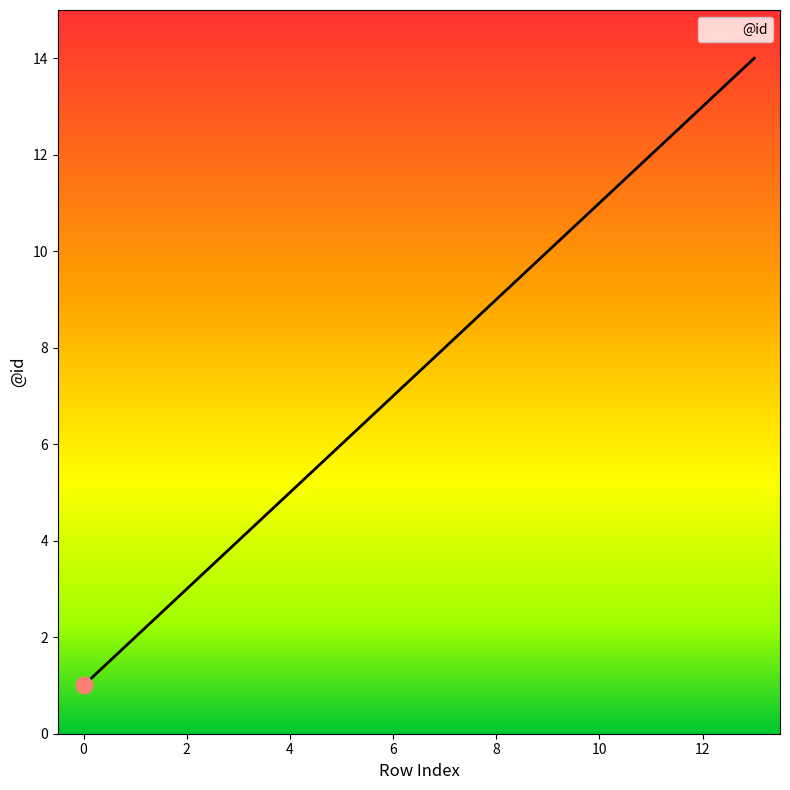

What is the maximum value shown in the chart?

14